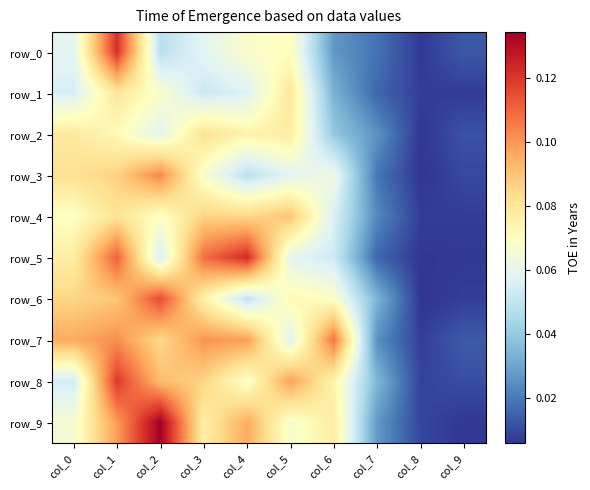

Reading left to right, what are all the values shown in this chart?

row_0: col_0=0.1	col_1=0.1	col_2=0.0	col_3=0.1	col_4=0.1	col_5=0.1	col_6=0.0	col_7=0.0	col_8=0.0	col_9=0.0
row_1: col_0=0.1	col_1=0.1	col_2=0.1	col_3=0.1	col_4=0.1	col_5=0.1	col_6=0.0	col_7=0.0	col_8=0.0	col_9=0.0
row_2: col_0=0.1	col_1=0.1	col_2=0.1	col_3=0.1	col_4=0.1	col_5=0.1	col_6=0.0	col_7=0.0	col_8=0.0	col_9=0.0
row_3: col_0=0.1	col_1=0.1	col_2=0.1	col_3=0.1	col_4=0.0	col_5=0.1	col_6=0.1	col_7=0.0	col_8=0.0	col_9=0.0
row_4: col_0=0.1	col_1=0.1	col_2=0.1	col_3=0.1	col_4=0.1	col_5=0.1	col_6=0.1	col_7=0.0	col_8=0.0	col_9=0.0
row_5: col_0=0.1	col_1=0.1	col_2=0.1	col_3=0.1	col_4=0.1	col_5=0.1	col_6=0.1	col_7=0.0	col_8=0.0	col_9=0.0
row_6: col_0=0.1	col_1=0.1	col_2=0.1	col_3=0.1	col_4=0.0	col_5=0.1	col_6=0.1	col_7=0.0	col_8=0.0	col_9=0.0
row_7: col_0=0.1	col_1=0.1	col_2=0.1	col_3=0.1	col_4=0.1	col_5=0.1	col_6=0.1	col_7=0.0	col_8=0.0	col_9=0.0
row_8: col_0=0.1	col_1=0.1	col_2=0.1	col_3=0.1	col_4=0.1	col_5=0.1	col_6=0.1	col_7=0.0	col_8=0.0	col_9=0.0
row_9: col_0=0.1	col_1=0.1	col_2=0.1	col_3=0.1	col_4=0.1	col_5=0.1	col_6=0.1	col_7=0.0	col_8=0.0	col_9=0.0